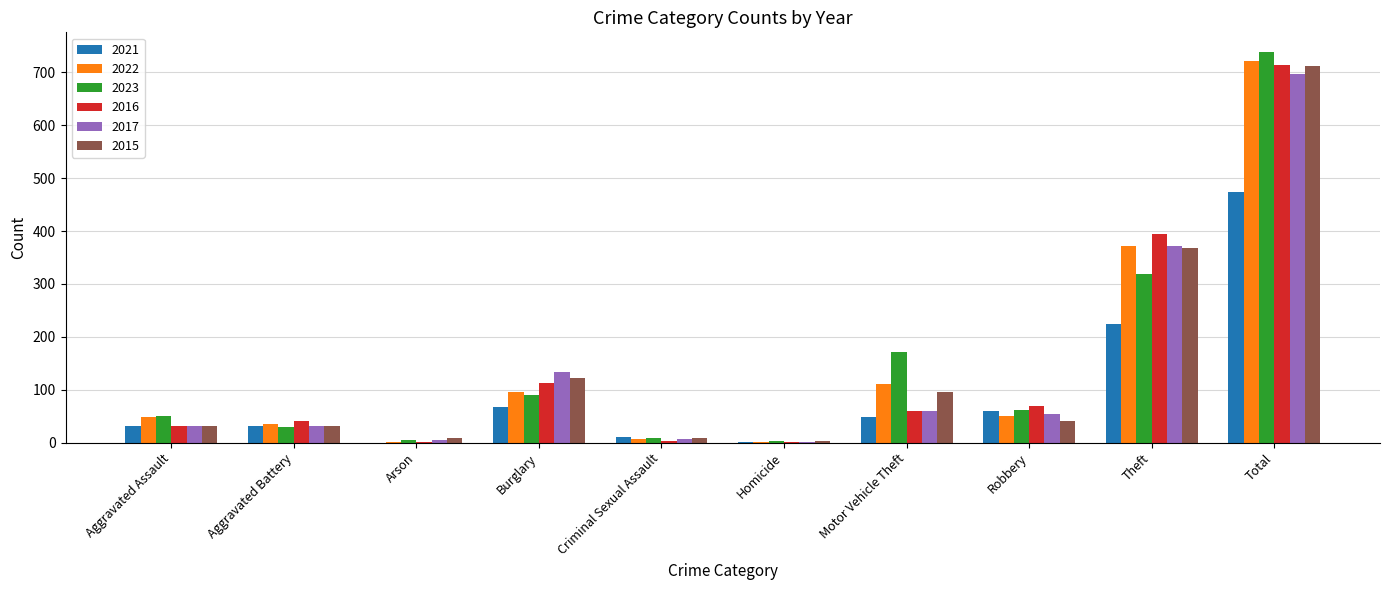

Which label corresponds to the largest value in the chart?

Total